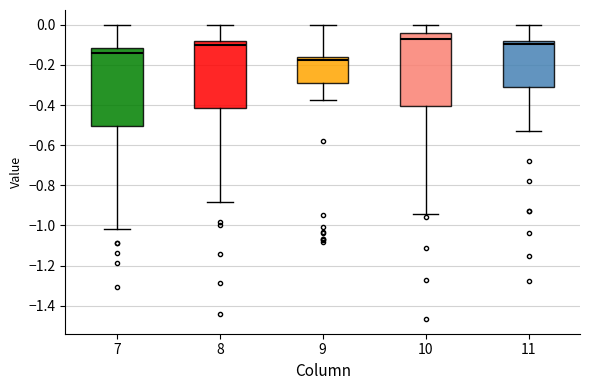

Which box is the tallest, from its lower edge to its upper edge?

7